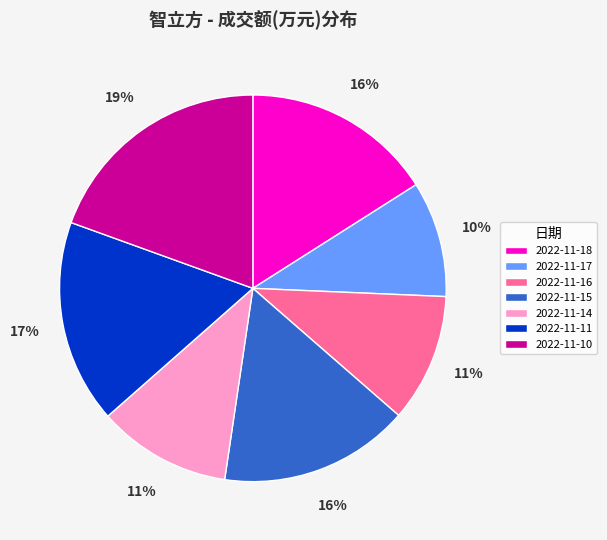

How many segments does this pie chart have?

7